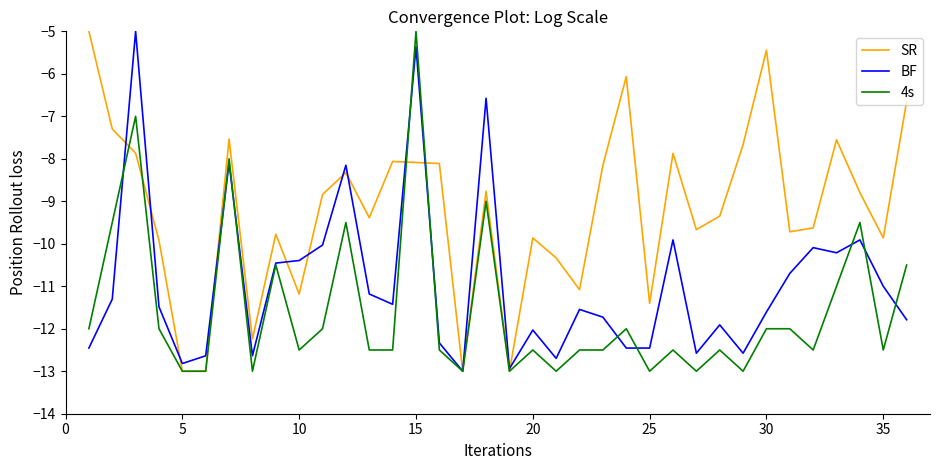

Which series has the largest total across all categories?

SR